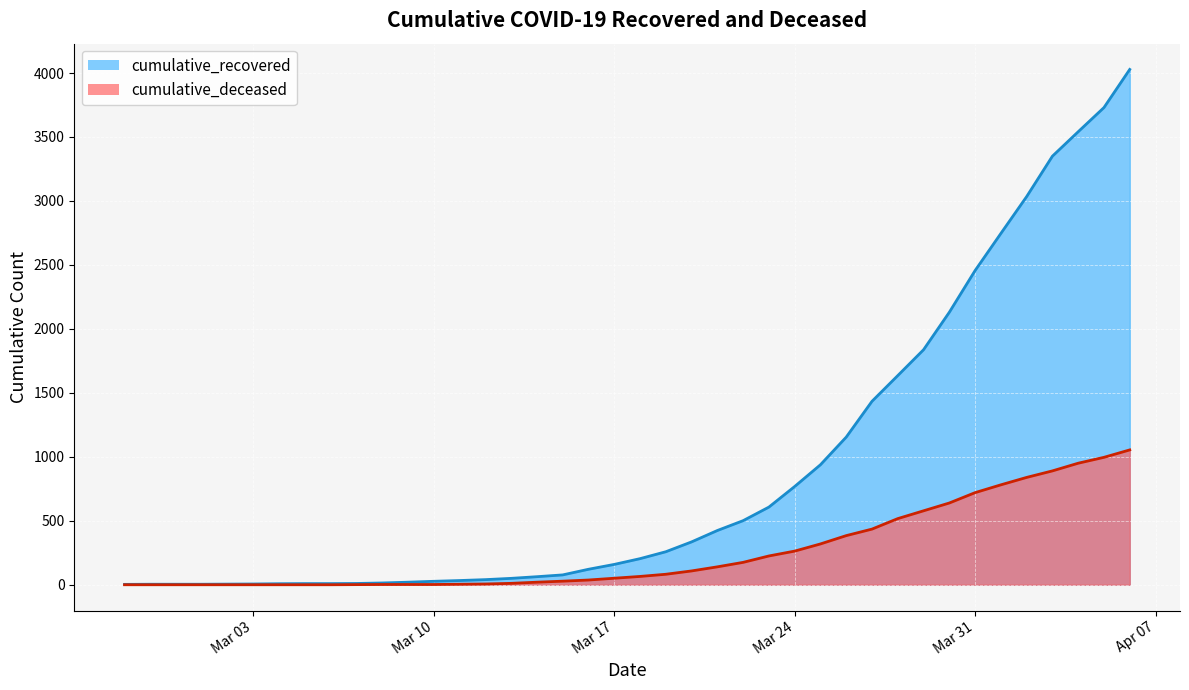

What is the average value of the cumulative_recovered series?

894